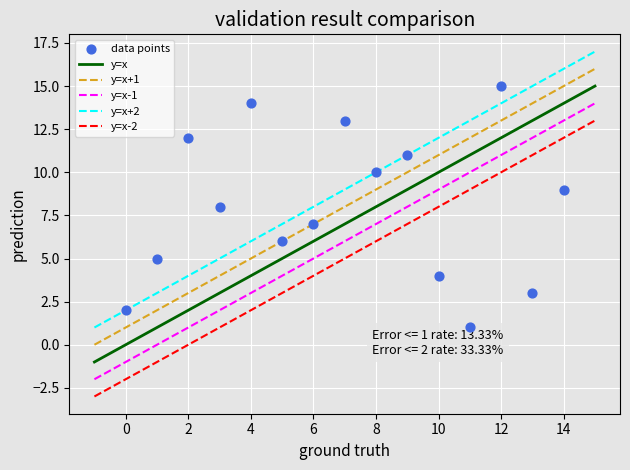

What is the range of Y values (max minus min)?

14